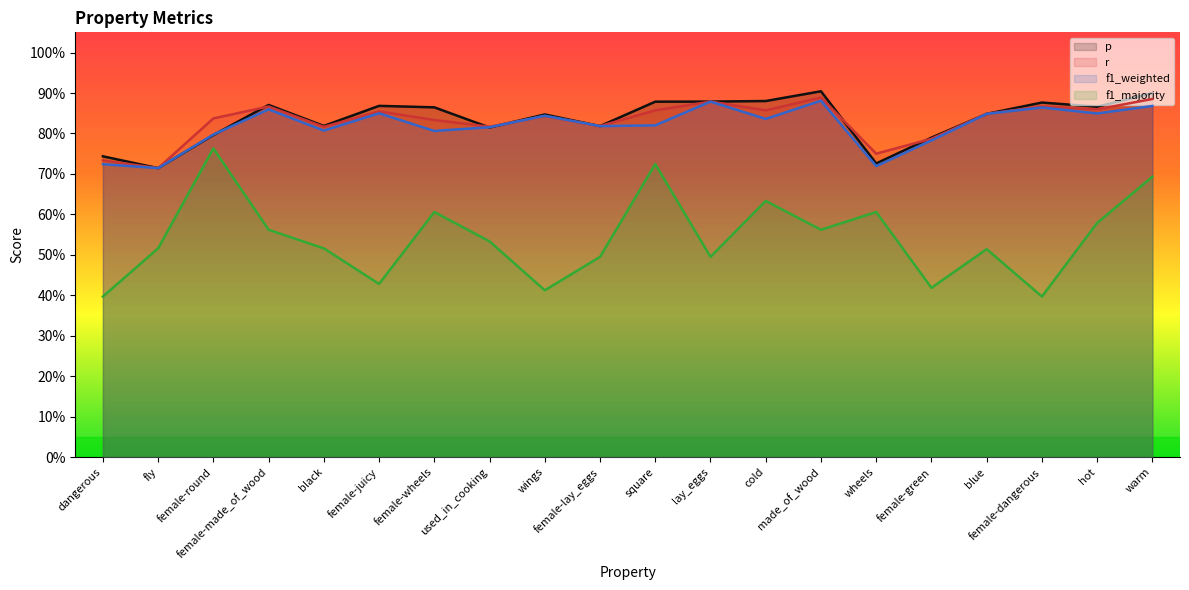

True or false: f1_majority has more than 0 interior local peaks.

True